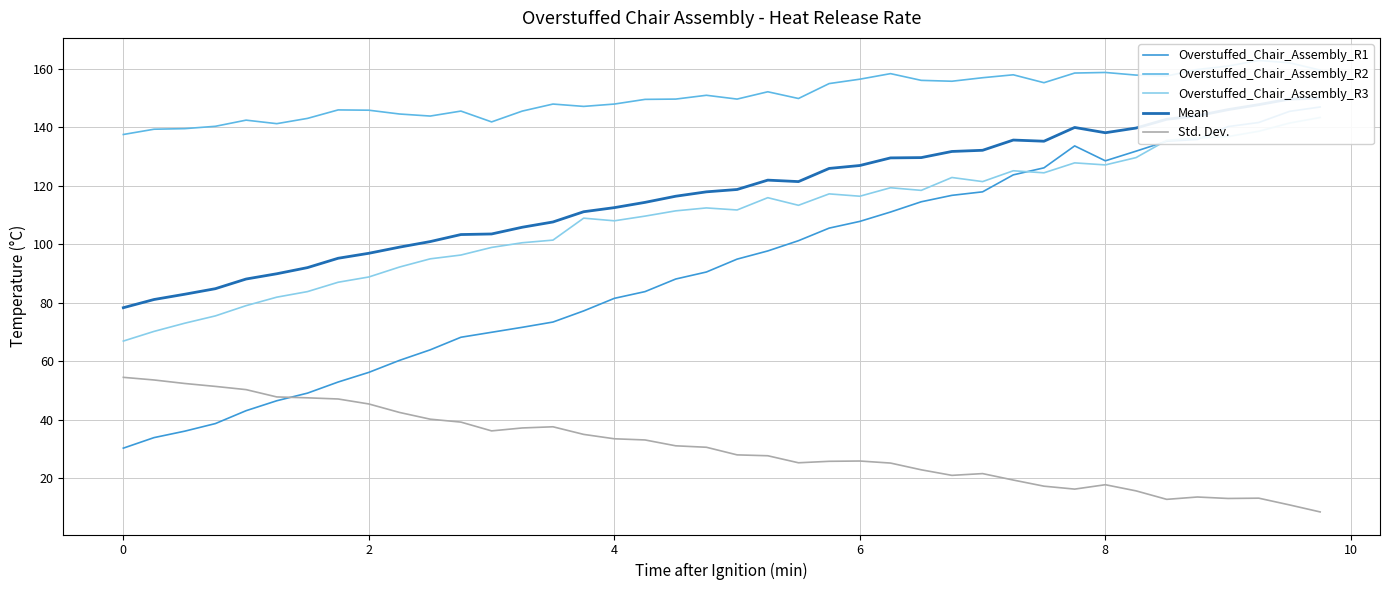

True or false: Mean has more than 0 points higher than both neighbors.

True